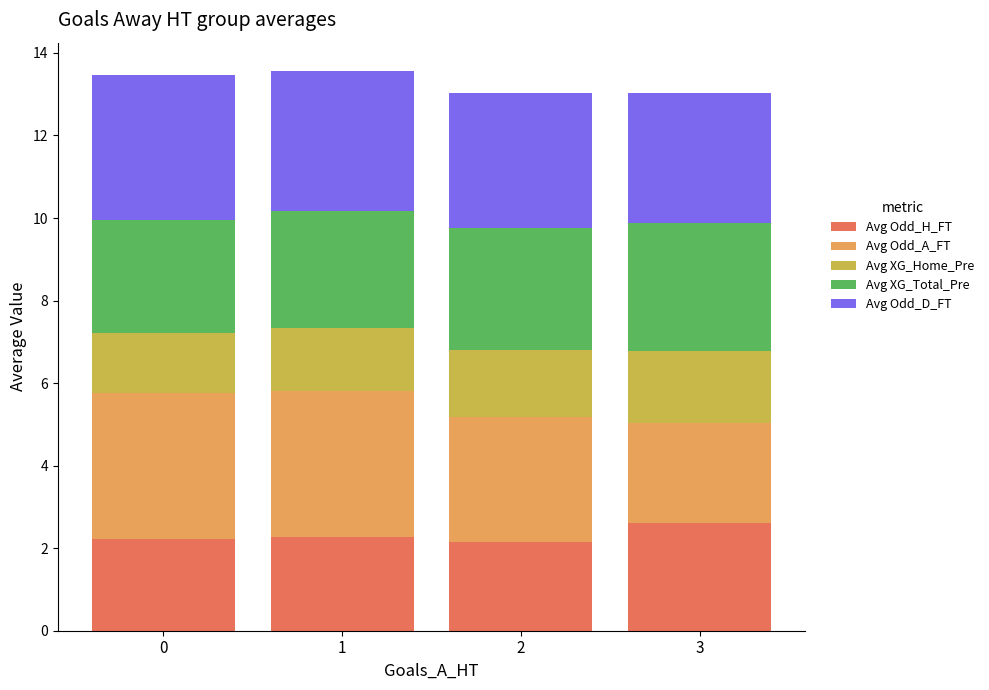

True or false: Avg Odd_H_FT has a value of 3.3 at 1.

False